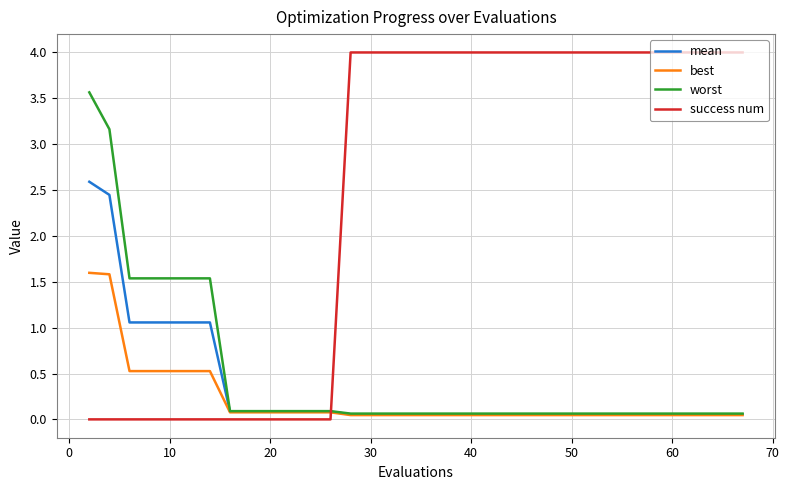

Which series has the largest range (max minus min)?

success num